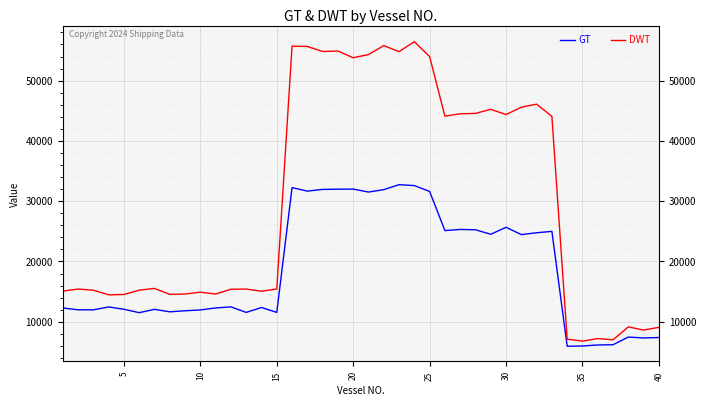

Rank the series by their average value, from highest to lowest.

DWT, GT